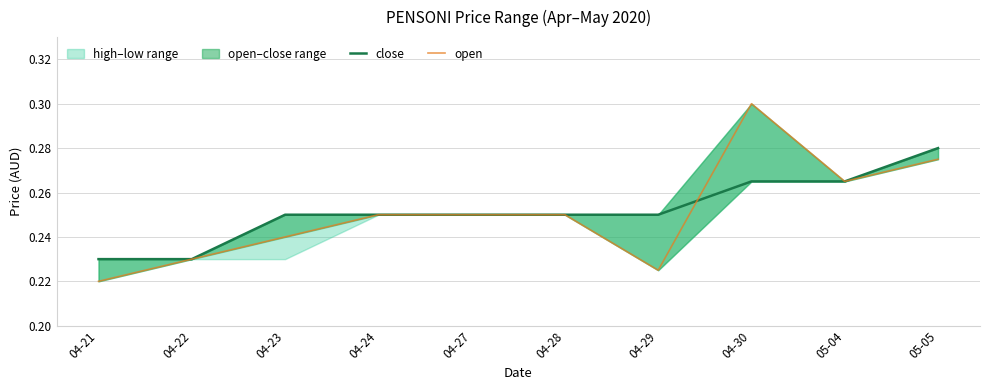

What position from the left is 04-23?

3